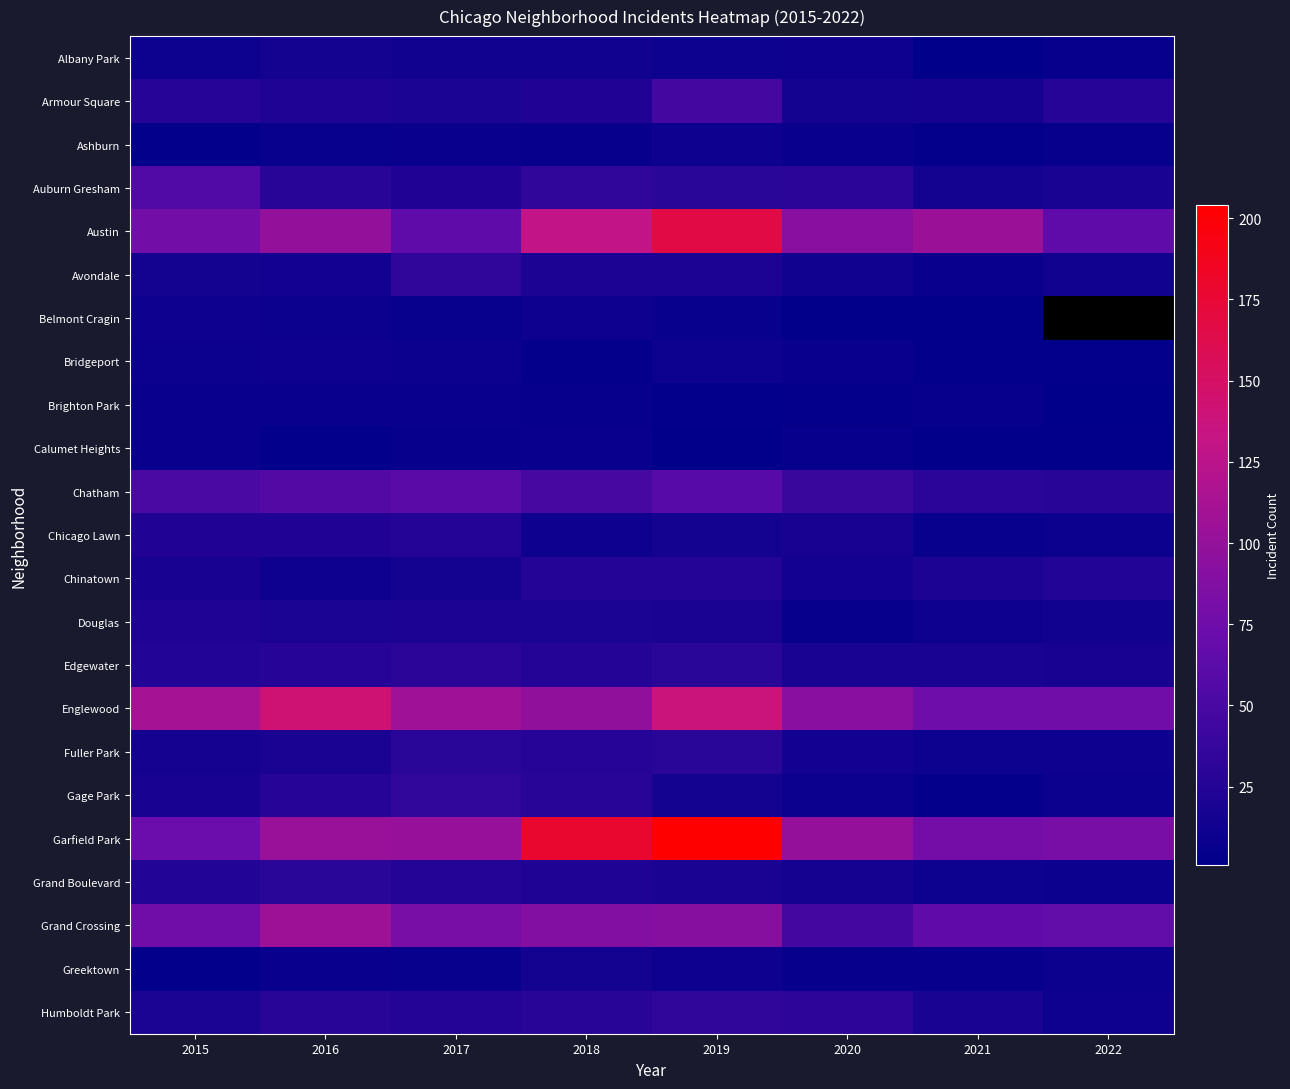

Which category has the lowest value across all series?

2021